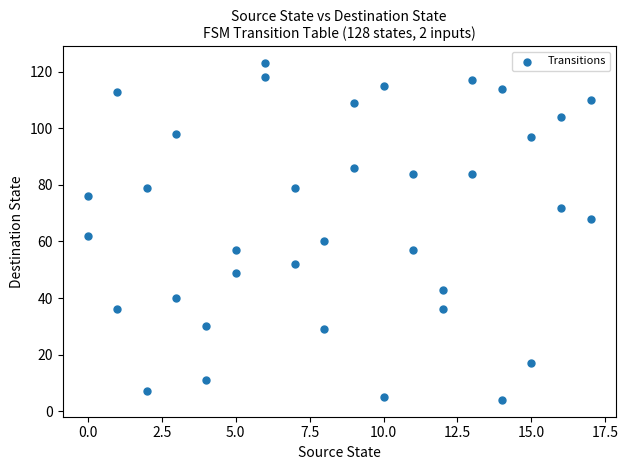

What is the range of Y values (max minus min)?

119